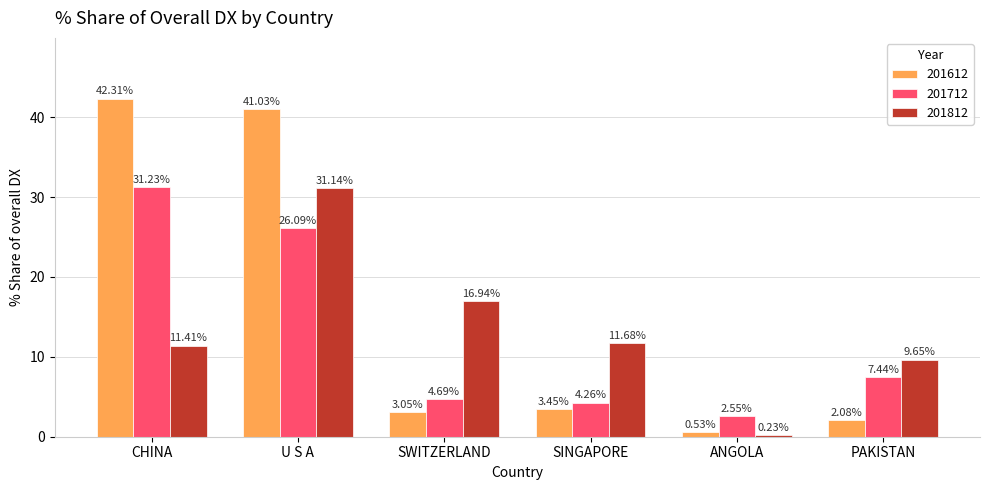

What is the difference between the maximum and minimum values in the 201812 series?

30.9